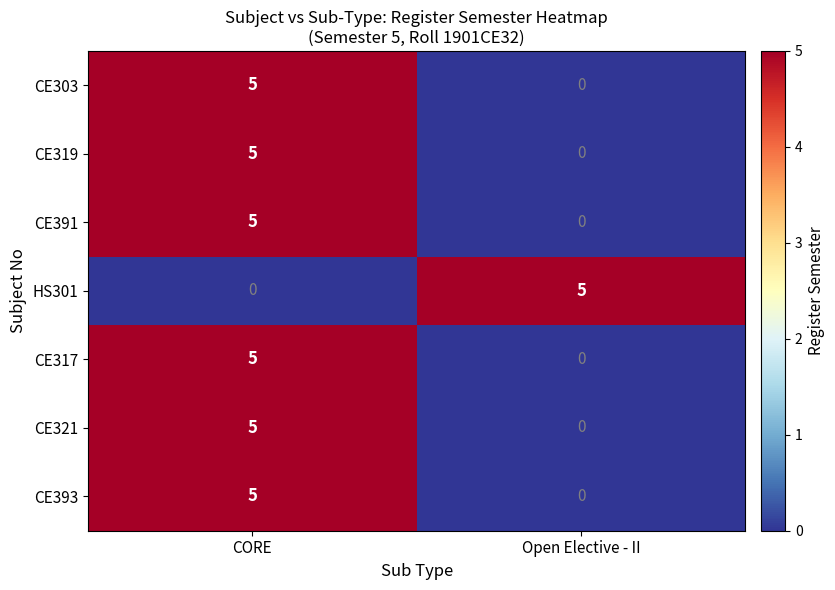

Reading right to left, what are all the values shown in this chart?

CE303: 0	5
CE319: 0	5
CE391: 0	5
HS301: 5	0
CE317: 0	5
CE321: 0	5
CE393: 0	5